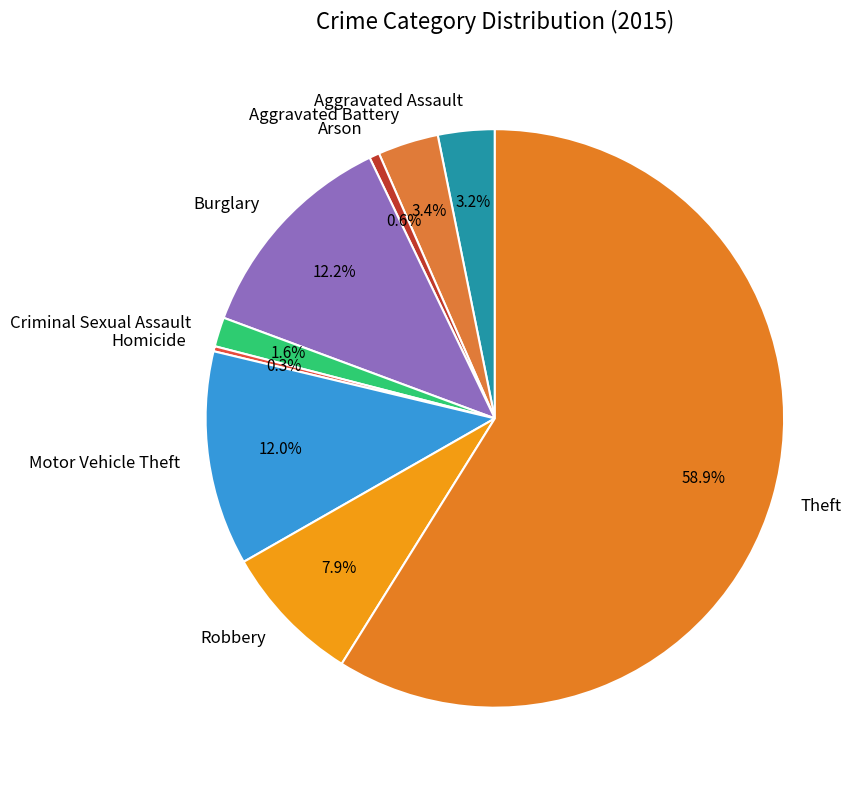

How many slices are in this pie chart?

9